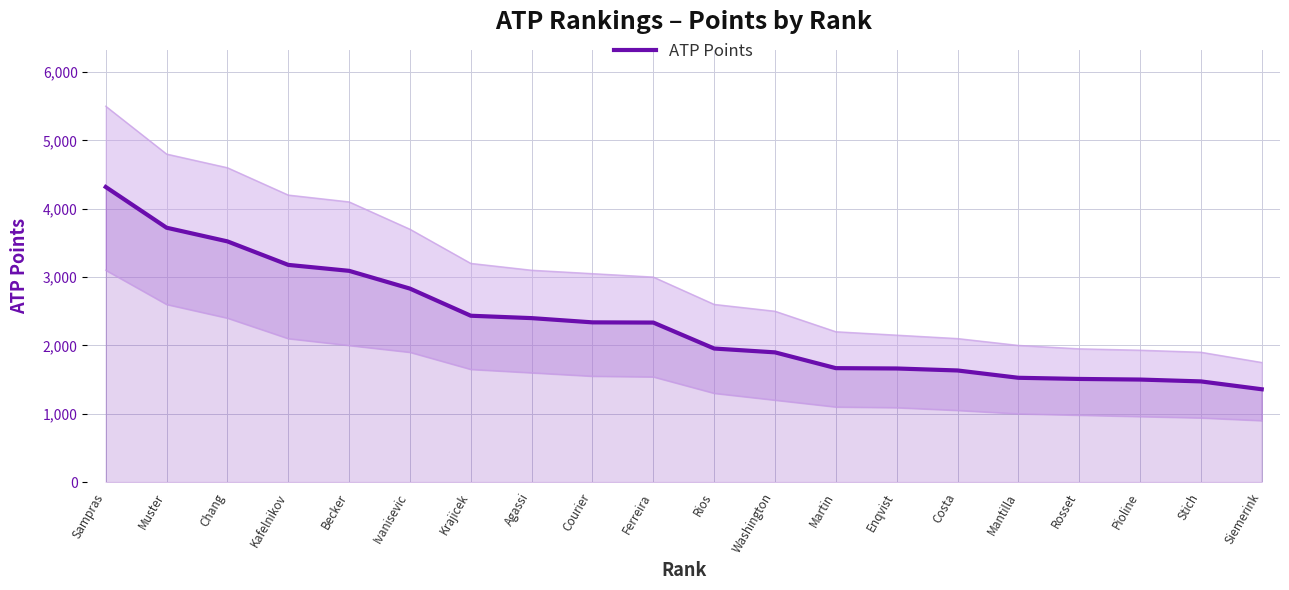

Reading left to right, list all the values displayed in this chart.

4318	3722	3522	3178	3091	2831	2434	2399	2337	2334	1954	1898	1667	1662	1633	1526	1509	1500	1473	1358